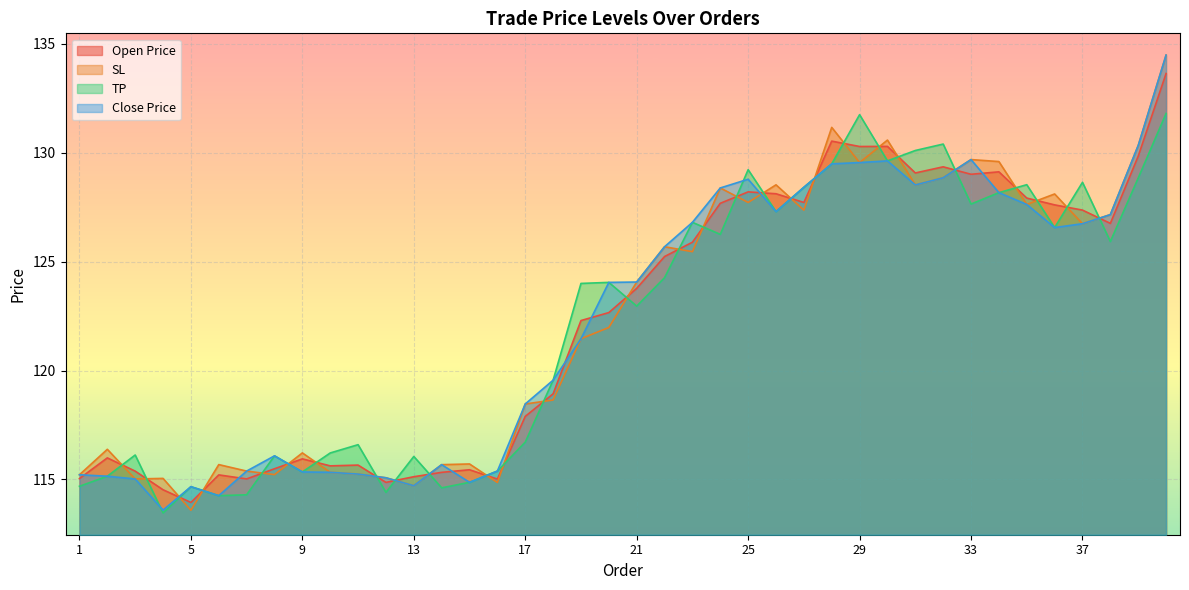

How many times do SL and TP cross each other?

28